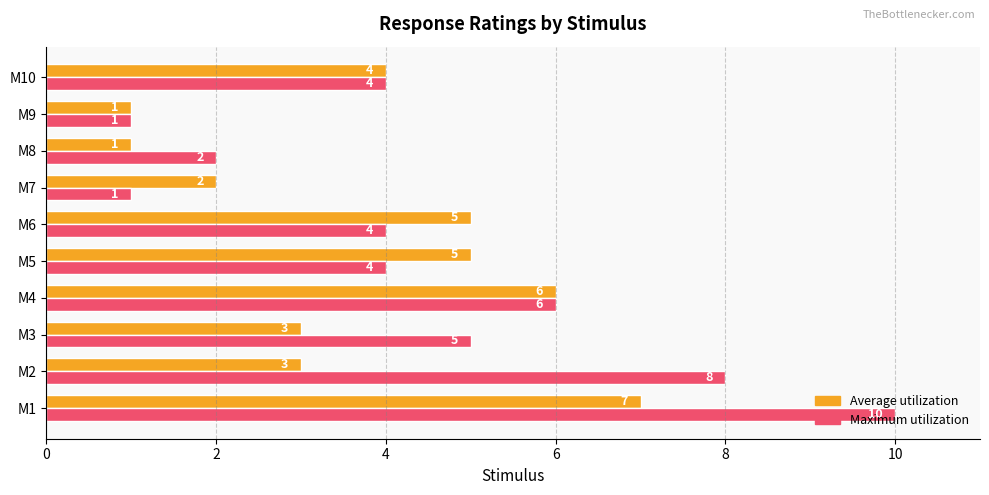

At which category is the sum across all series the highest?

M1